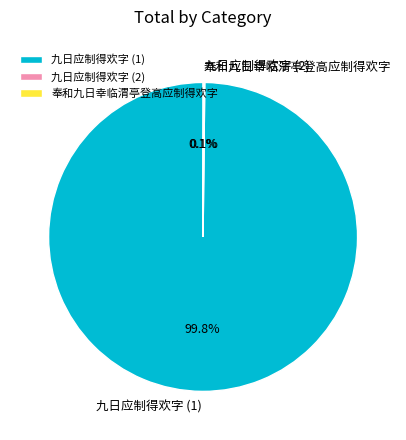

What is the largest slice in the pie chart?

九日应制得欢字 (1)